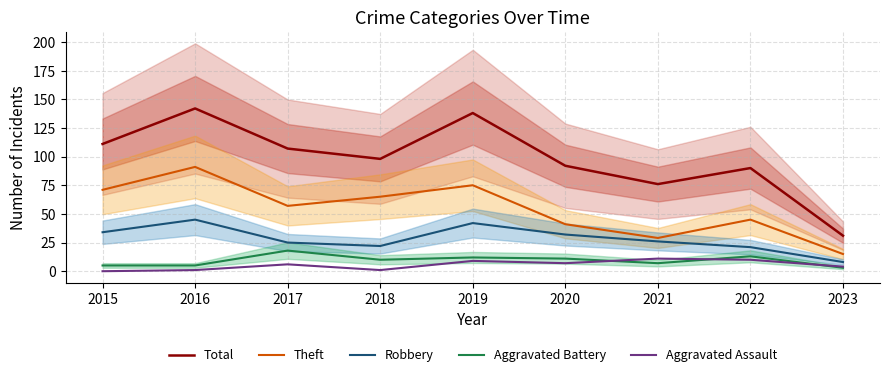

True or false: Total and Theft cross at least once.

False